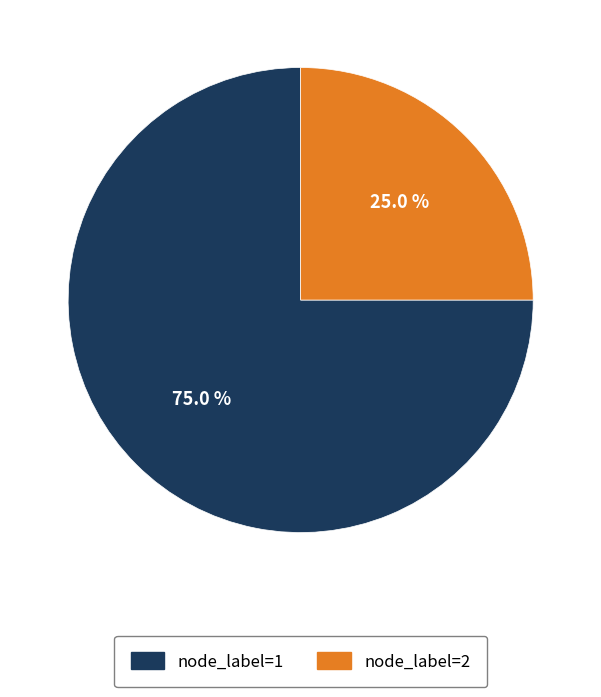

Does any single category account for the majority?

Yes